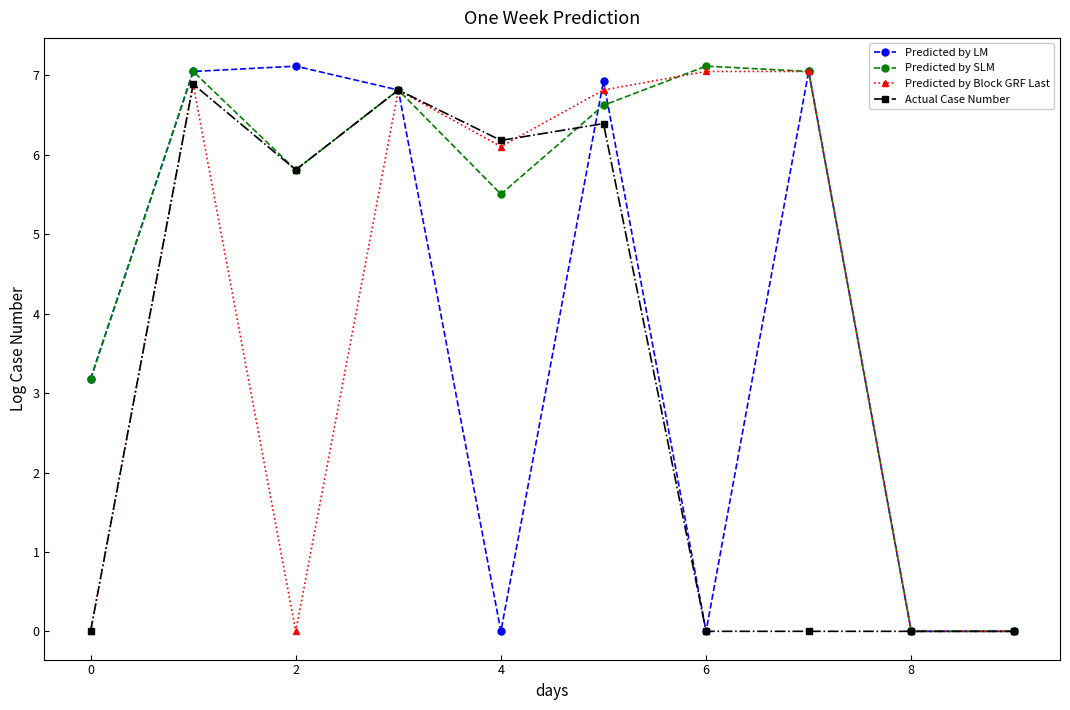

What is the sum of all Predicted by LM values?

38.1